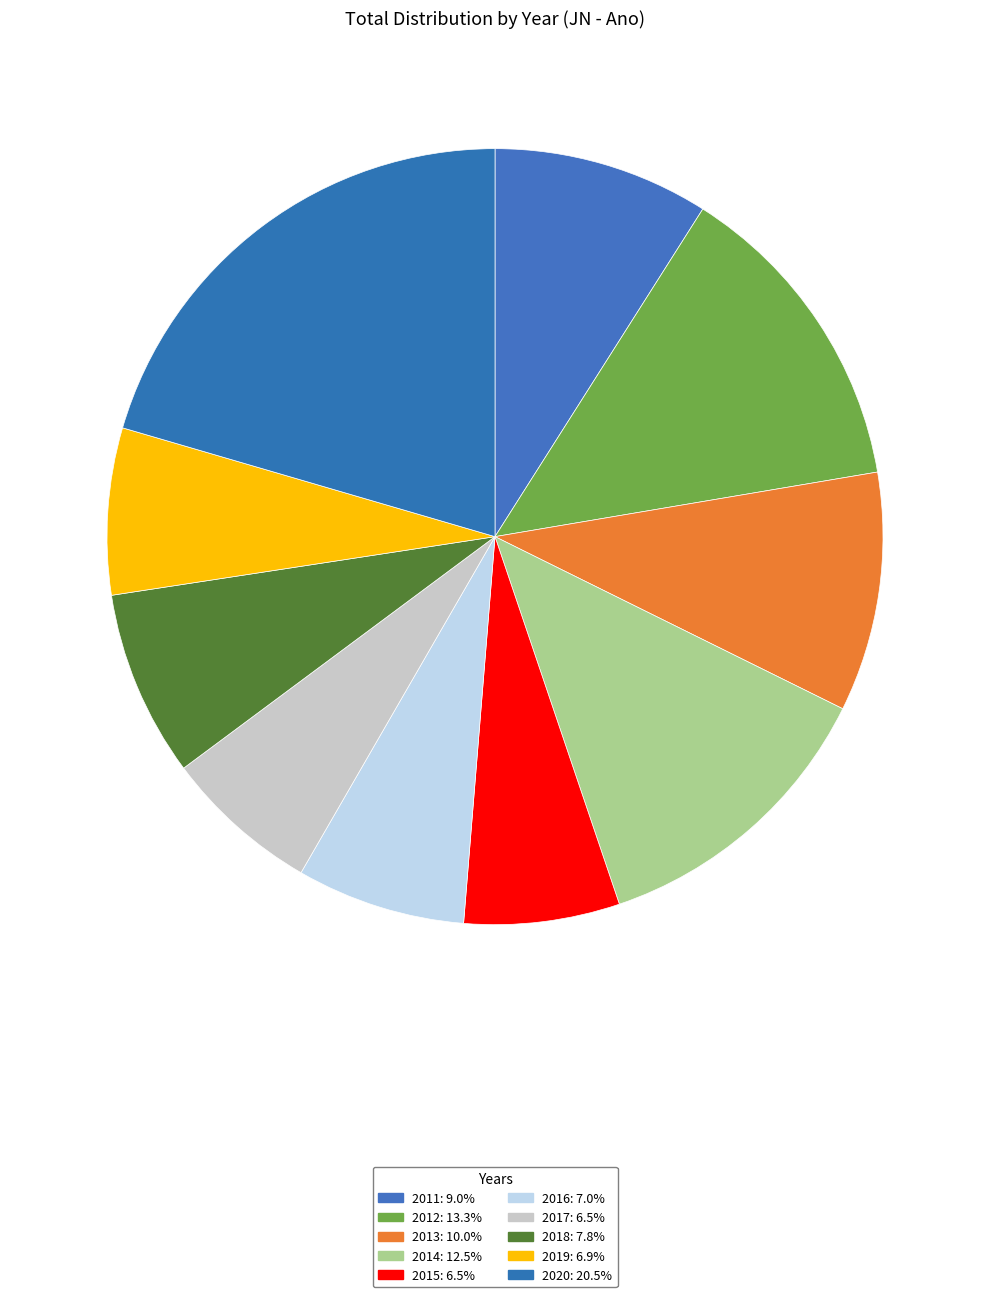

To the nearest percent, what percentage of the pie is 2017?

6%